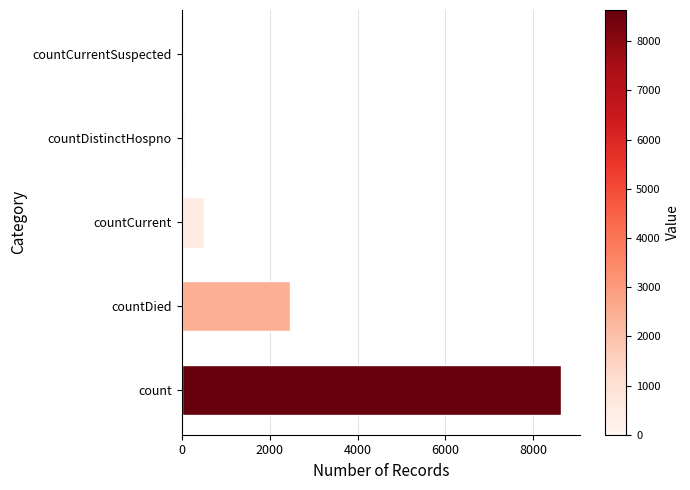

What is the sum of the values at countCurrentSuspected and countDied?

2465